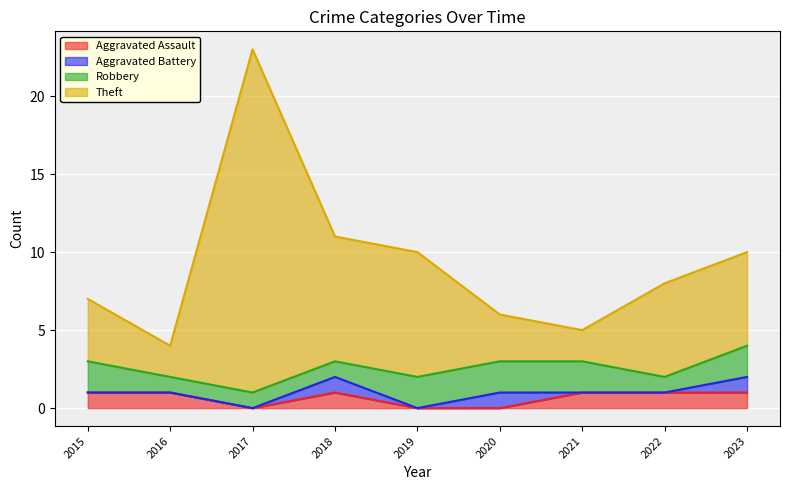

Between 2016 and 2020, which series saw the biggest shift?

Theft